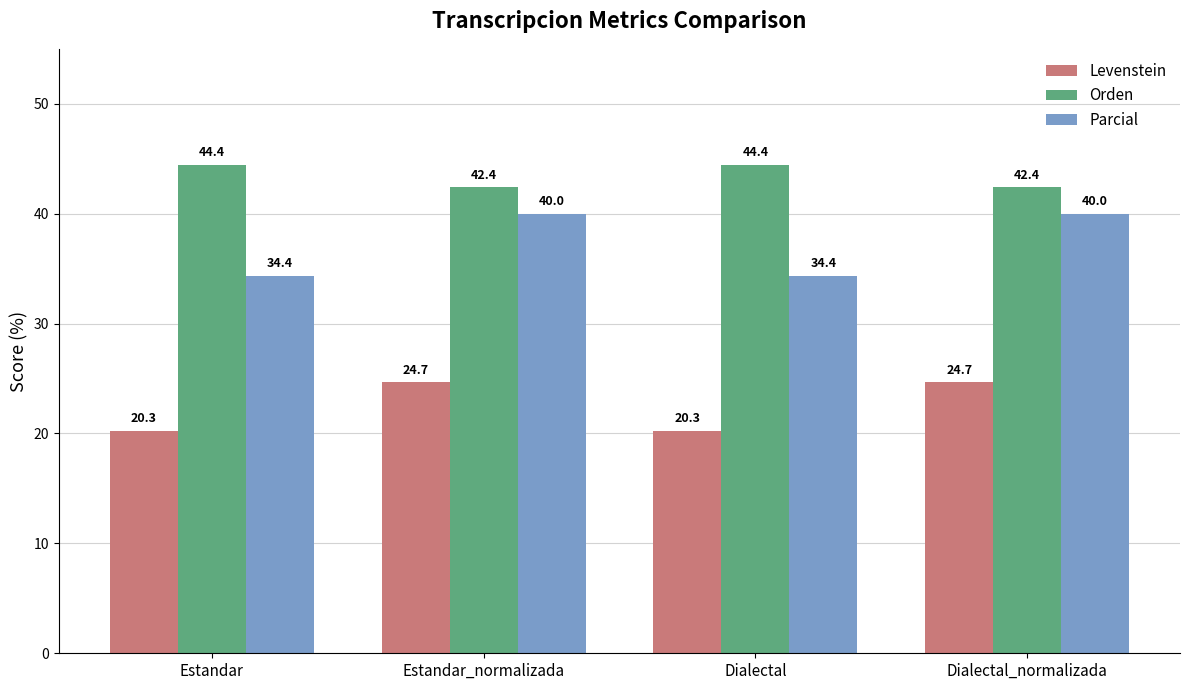

What is the difference between the second highest and second lowest values in the Levenstein series?

4.4